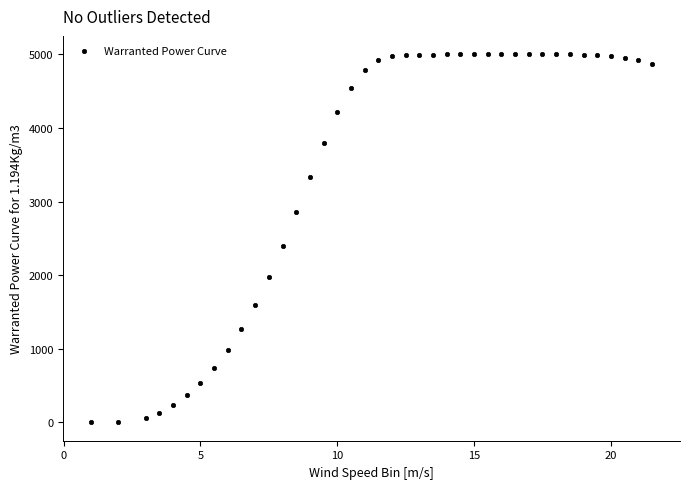

What is the range of Y values (max minus min)?

5000